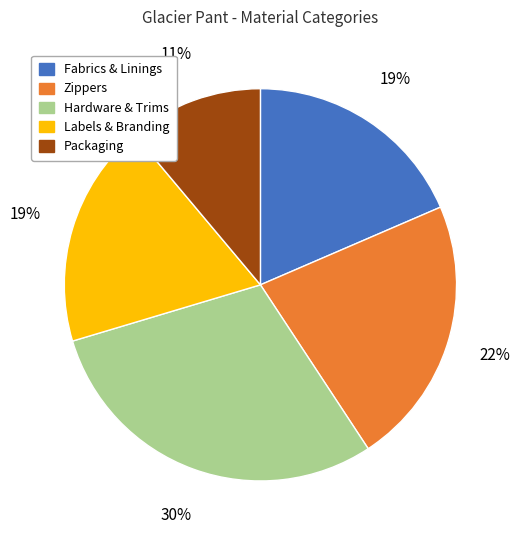

The Packaging slice represents 11% of the pie. True or false?

True